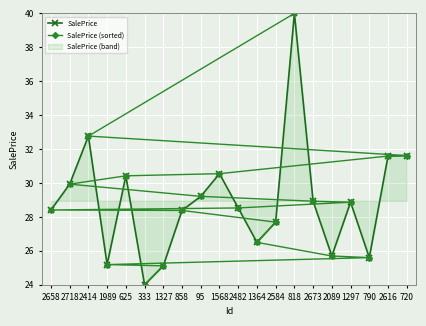

Does the chart display data point markers on the line(s)?

Yes